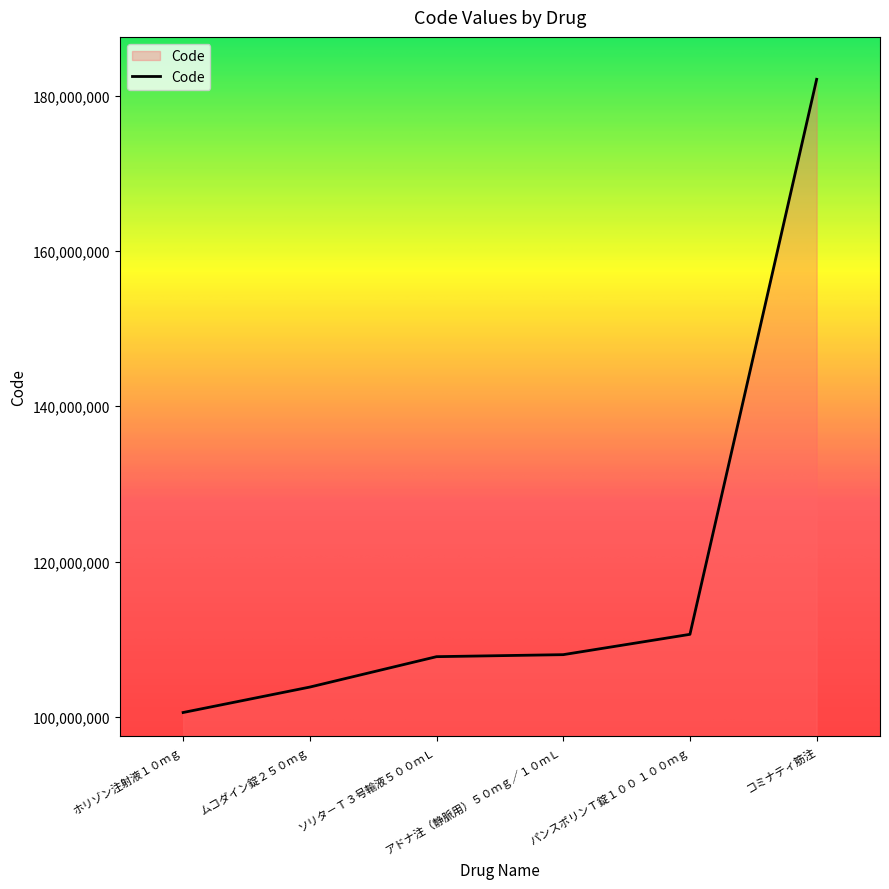

Which has a higher value, アドナ注（静脈用）５０ｍｇ／１０ｍＬ or ホリゾン注射液１０ｍｇ?

アドナ注（静脈用）５０ｍｇ／１０ｍＬ